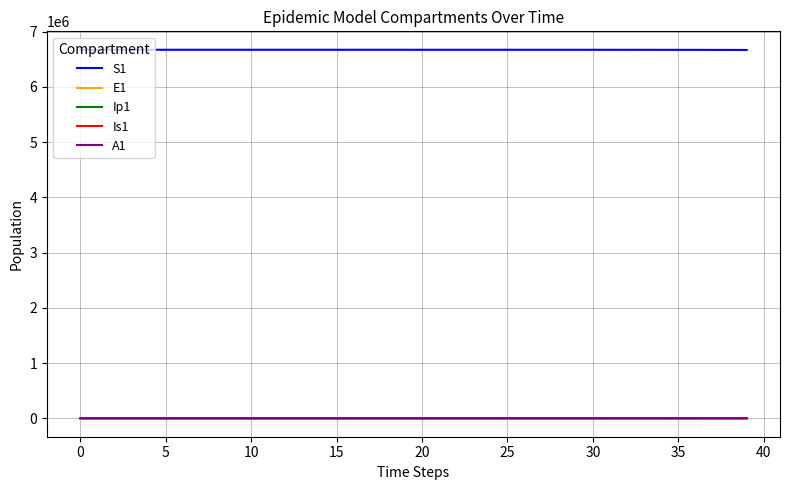

True or false: S1 and Is1 intersect in this chart.

False